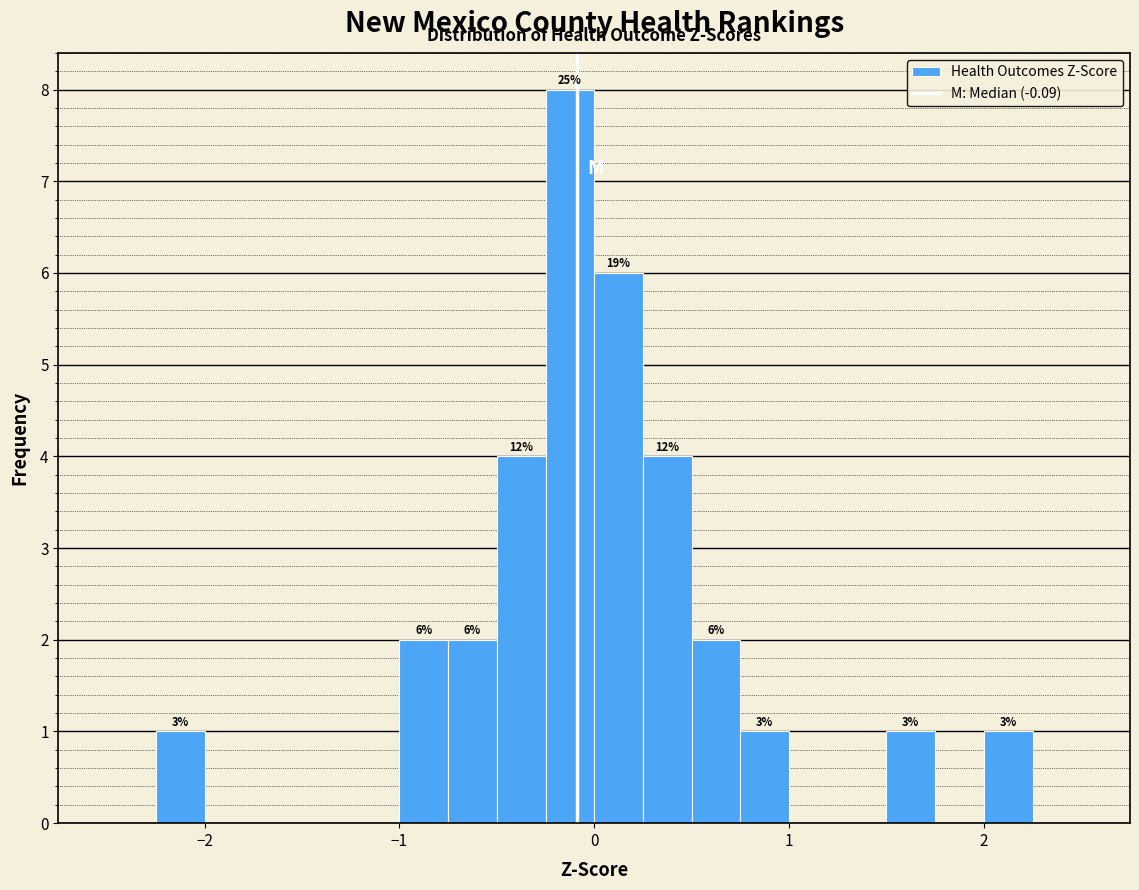

Read against the x-axis, roughly where is the centre of the tallest bar?

-0.1